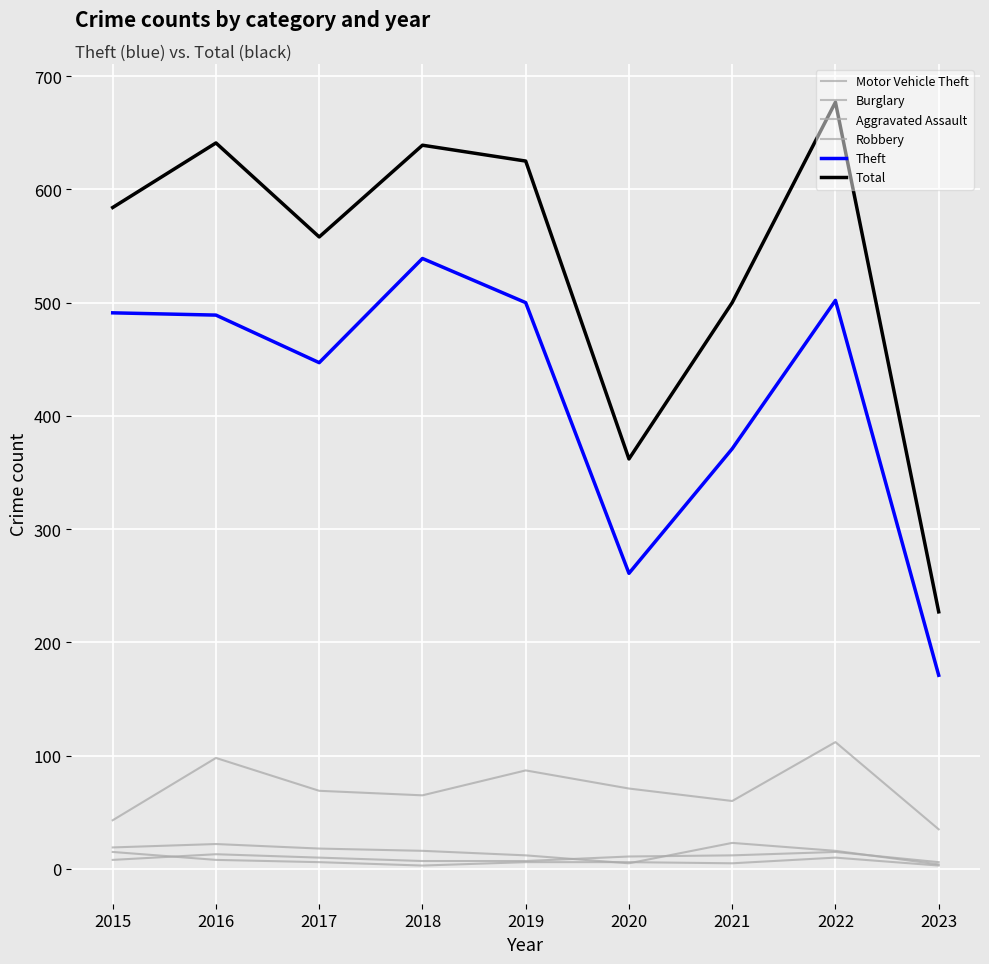

Does the chart display data point markers on the line(s)?

No